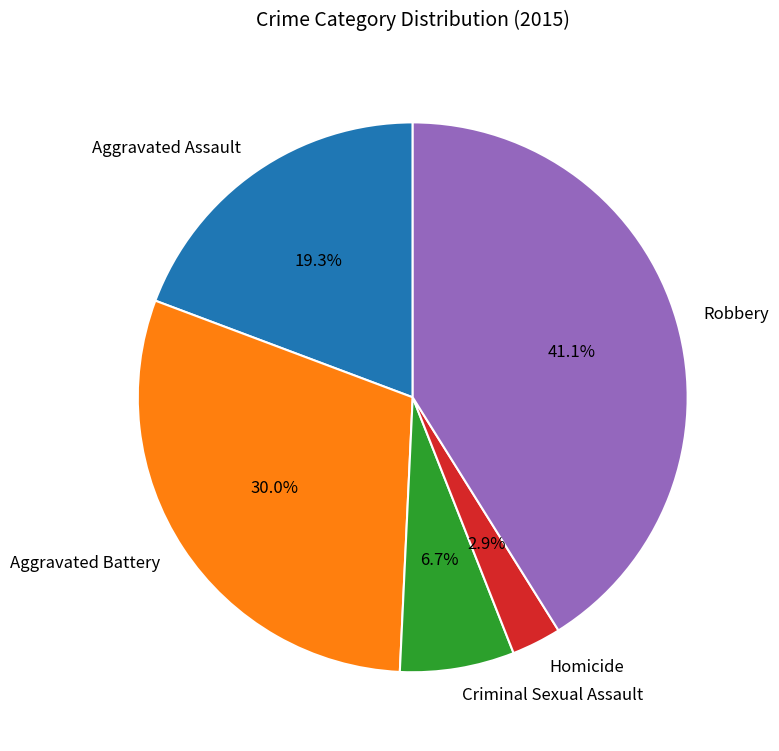

Is there any slice that represents more than half of the pie?

No